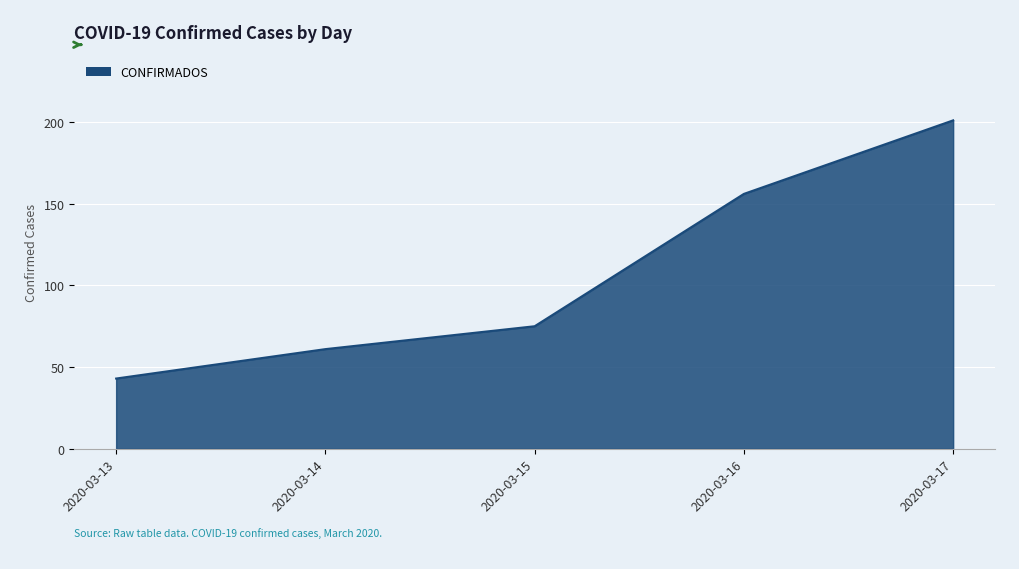

The chart shows a value of 94 at 2020-03-17. True or false?

False